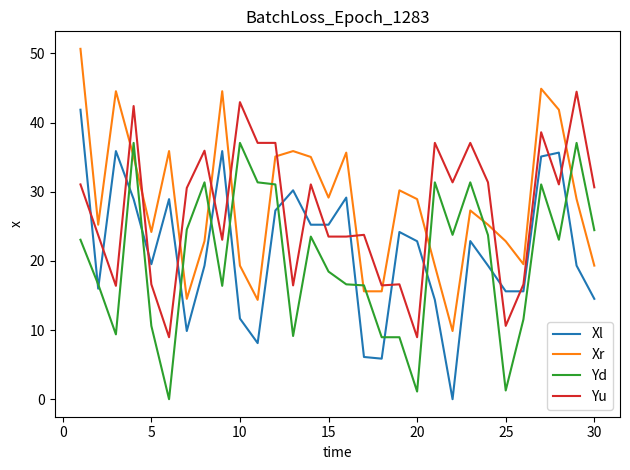

After their last crossing, which series has the higher values: Xl or Yu?

Yu